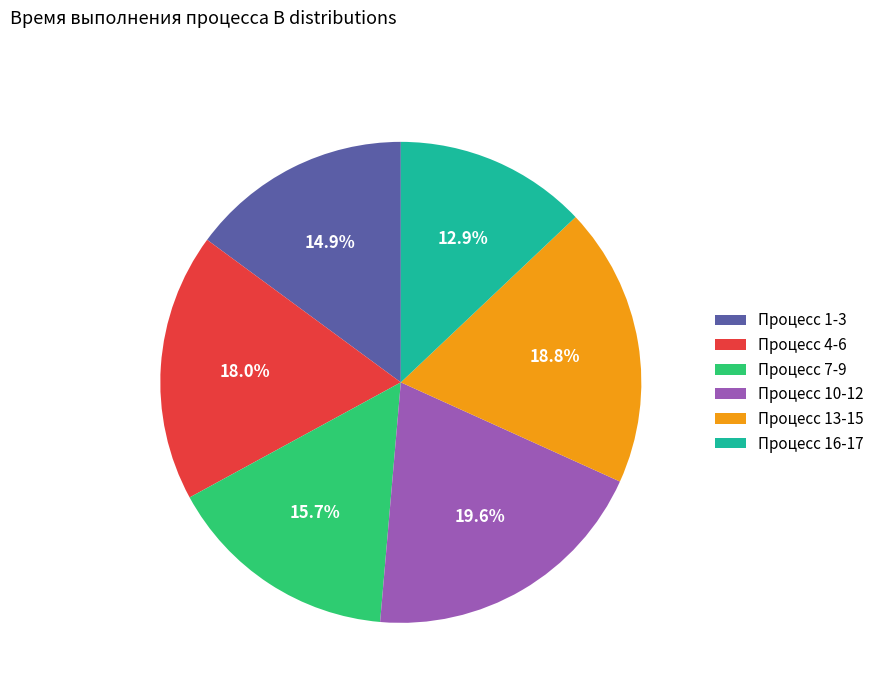

Which slice is the smallest?

Процесс 16-17